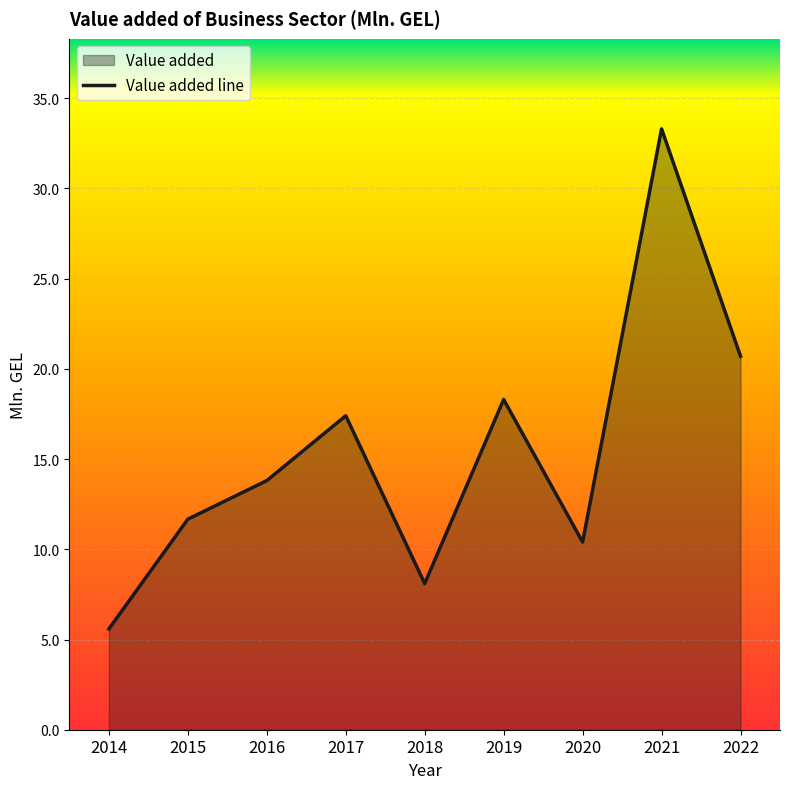

What is the difference between the maximum and minimum values?

27.7